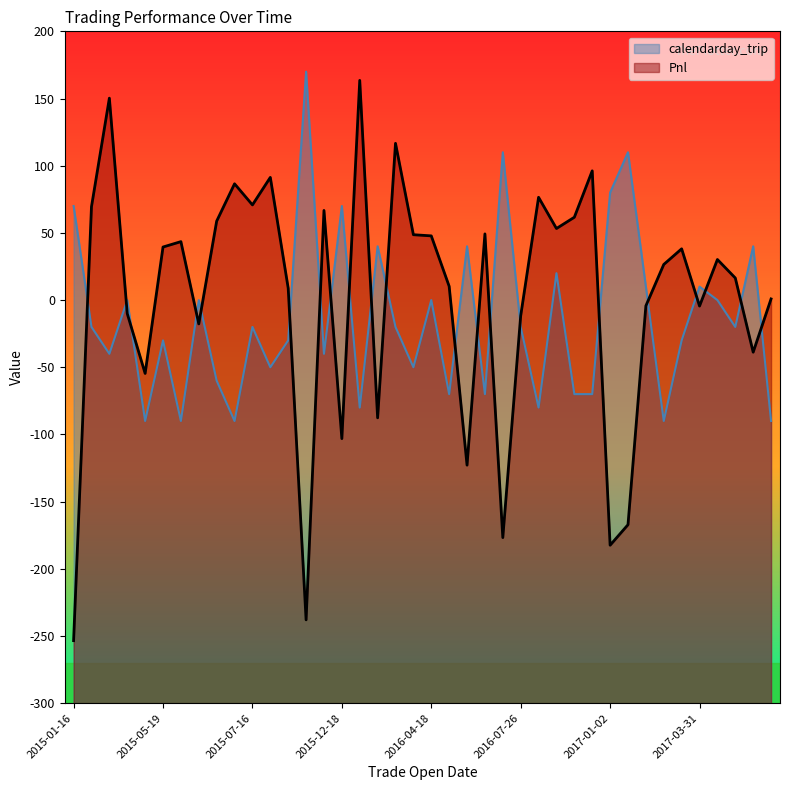

Is the value of calendarday_trip at 2015-07-02 greater than the value of Pnl at 2015-07-07?

No